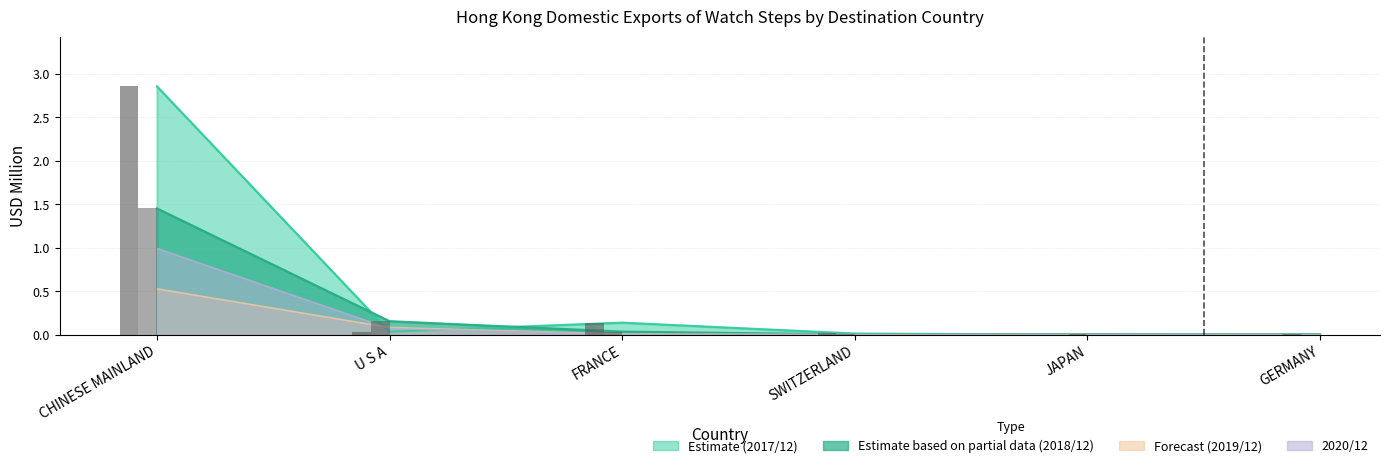

What are all the series names shown in the legend?

201712, 201812, 201912, 202012